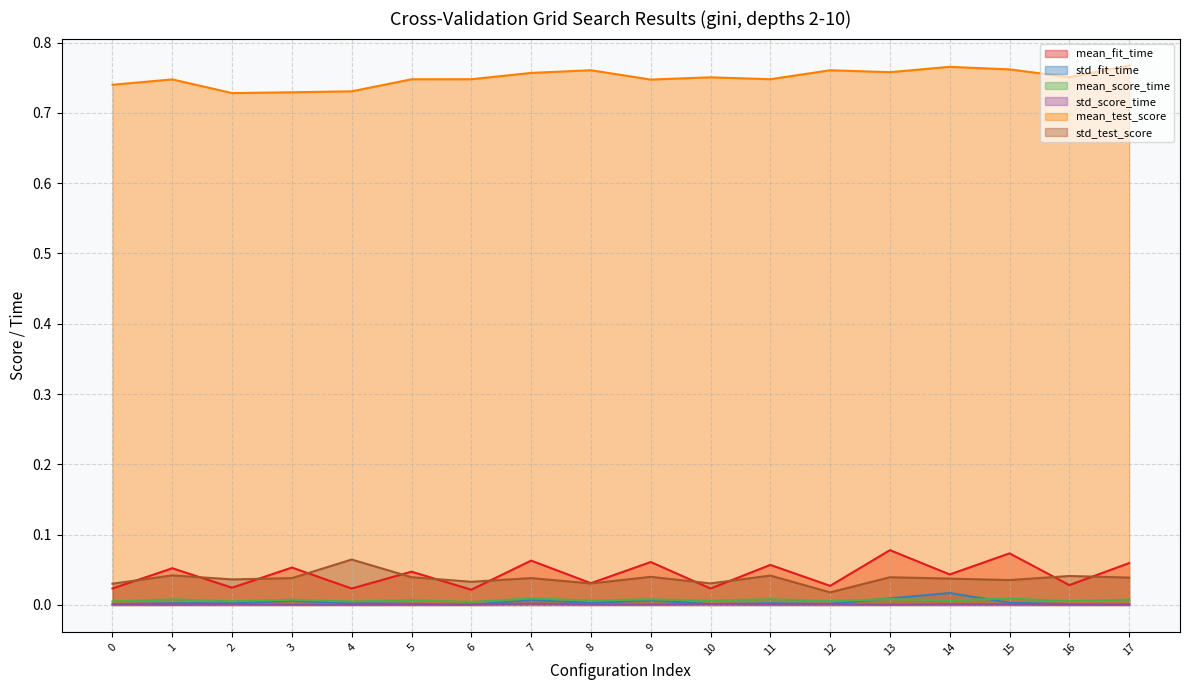

Count the number of data series in this chart.

6